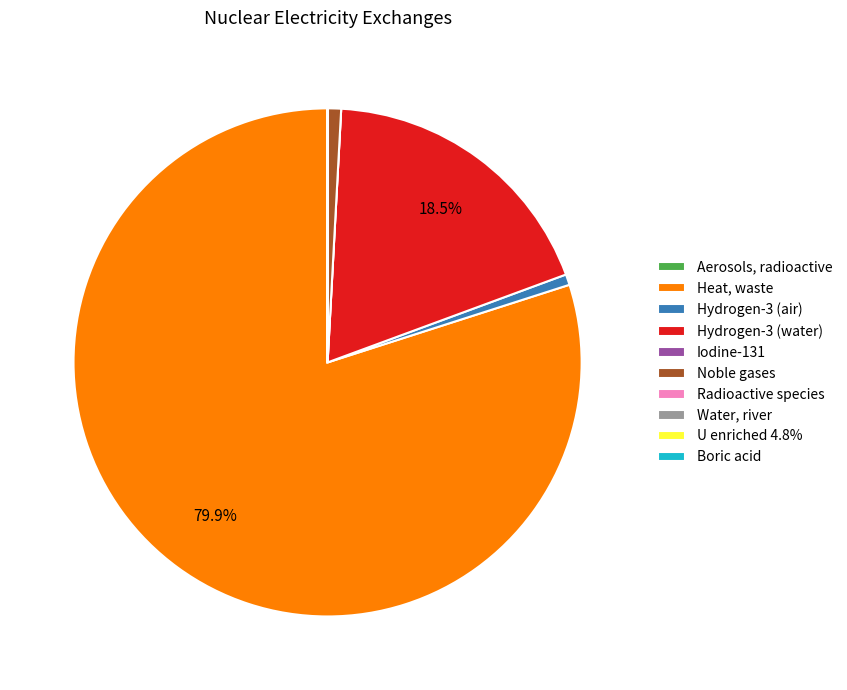

To the nearest percent, what is the difference between the largest and smallest slice percentages?

80%